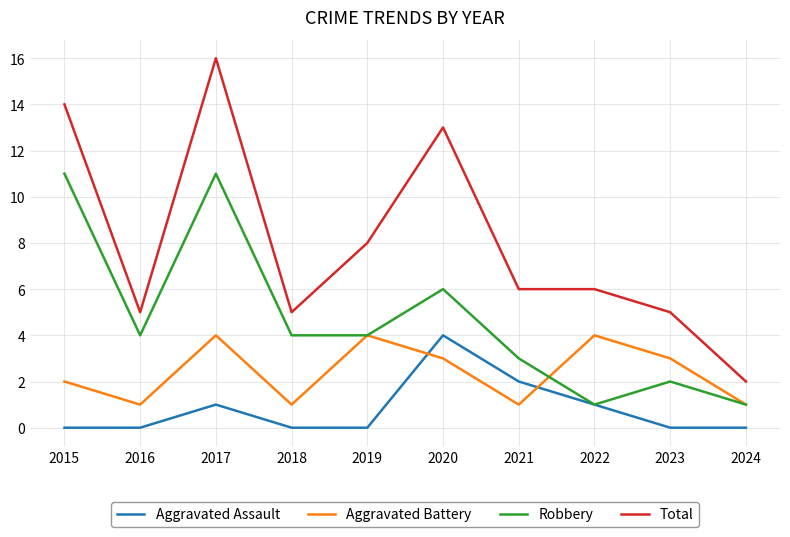

Which series ends up on top after the final intersection of Aggravated Battery and Aggravated Assault?

Aggravated Battery